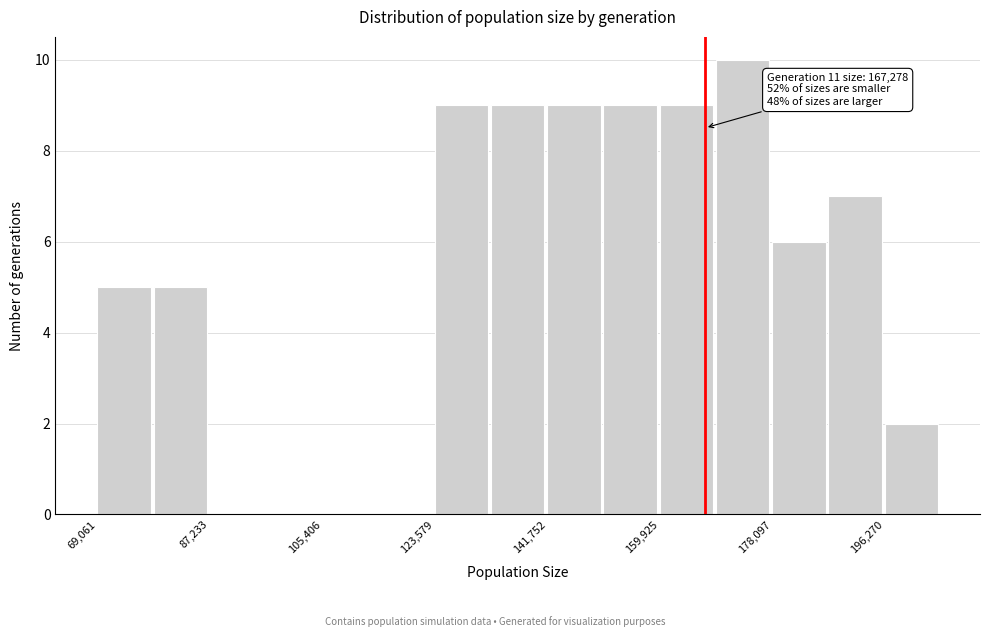

Over which range of the x-axis is the bar tallest?

170000 to 178000